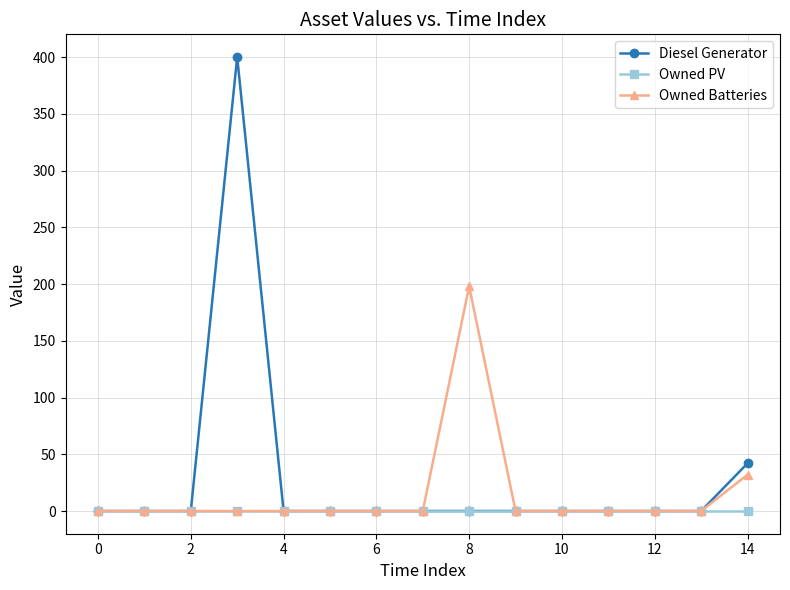

Rank the series by their maximum value, from lowest to highest.

Owned PV, Owned Batteries, Diesel Generator